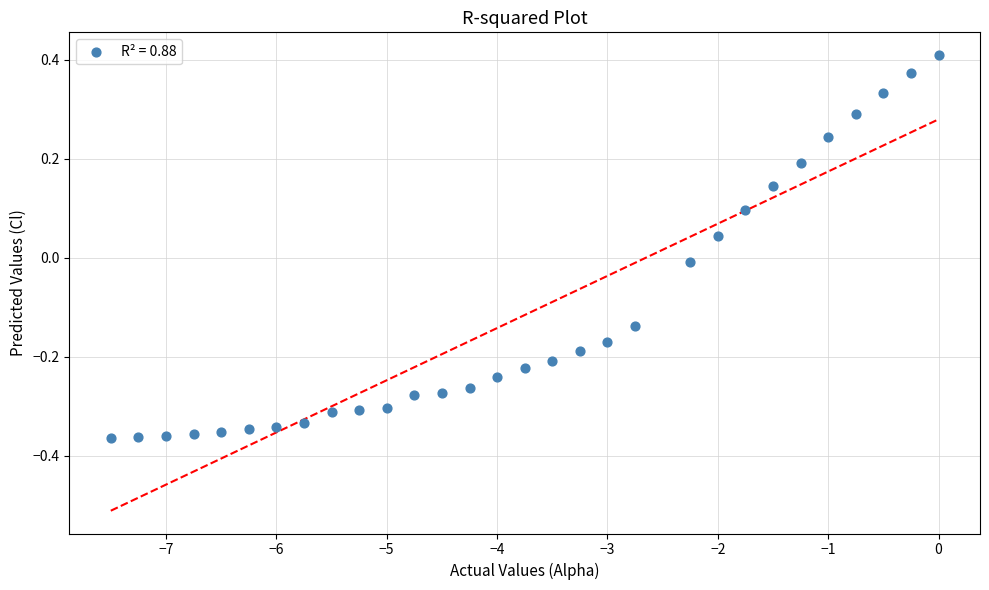

What is the range of X values (max minus min)?

7.5